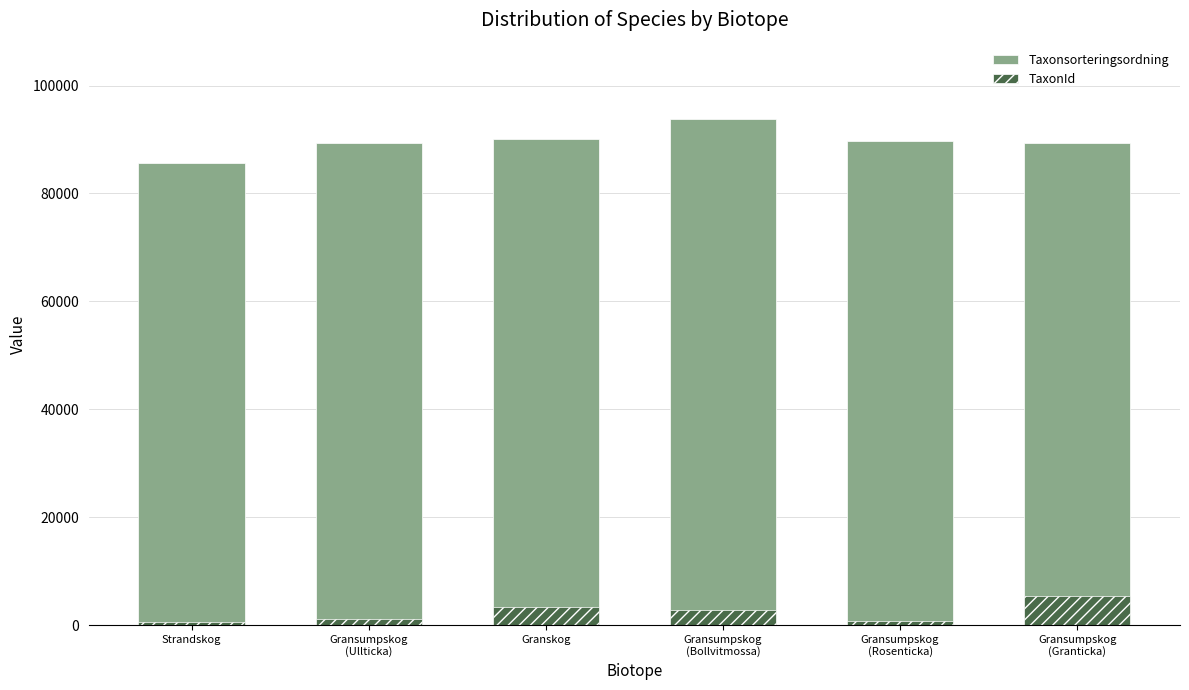

What are all the series names shown in the legend?

Taxonsorteringsordning, TaxonId